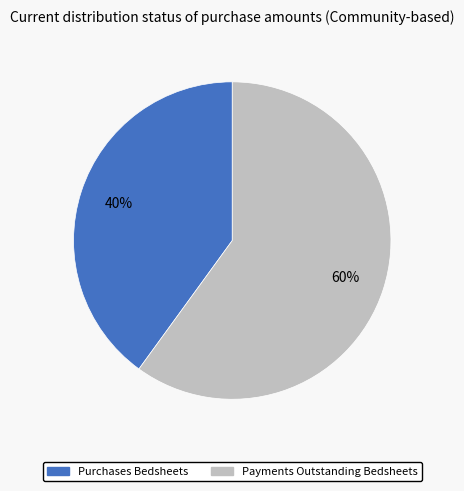

Count the number of slices in the pie.

2